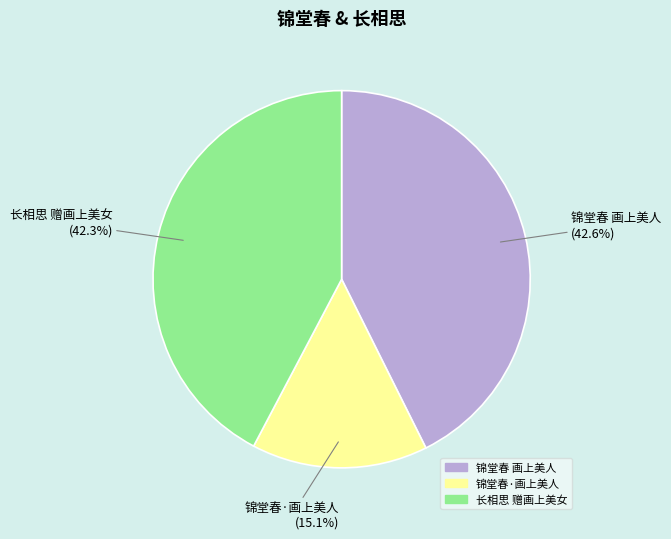

Combined, do 长相思 赠画上美女 and 锦堂春 画上美人 account for over 50%?

Yes